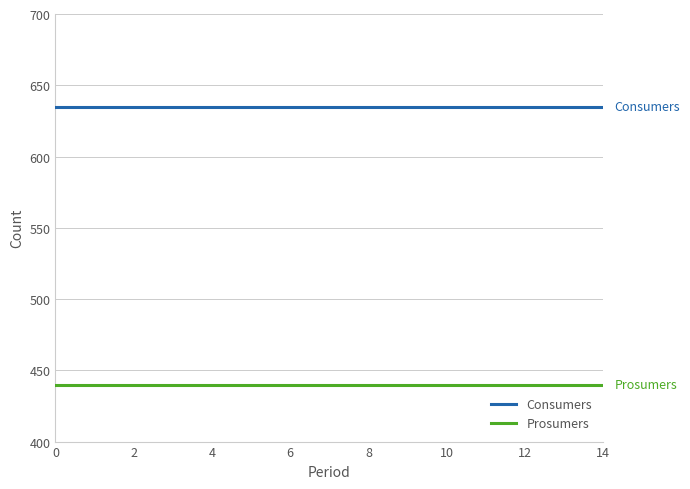

Rank the series by their maximum value, from lowest to highest.

Prosumers, Consumers